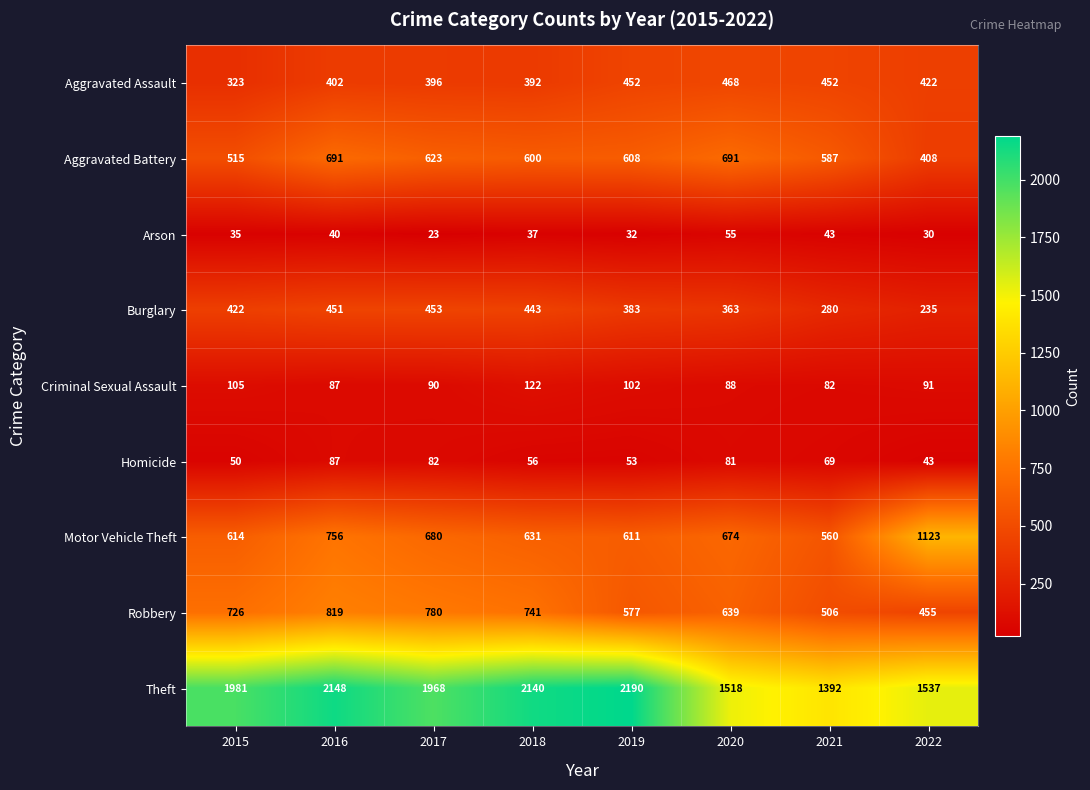

What is the sum of the Robbery values at 2019 and 2021?

1083